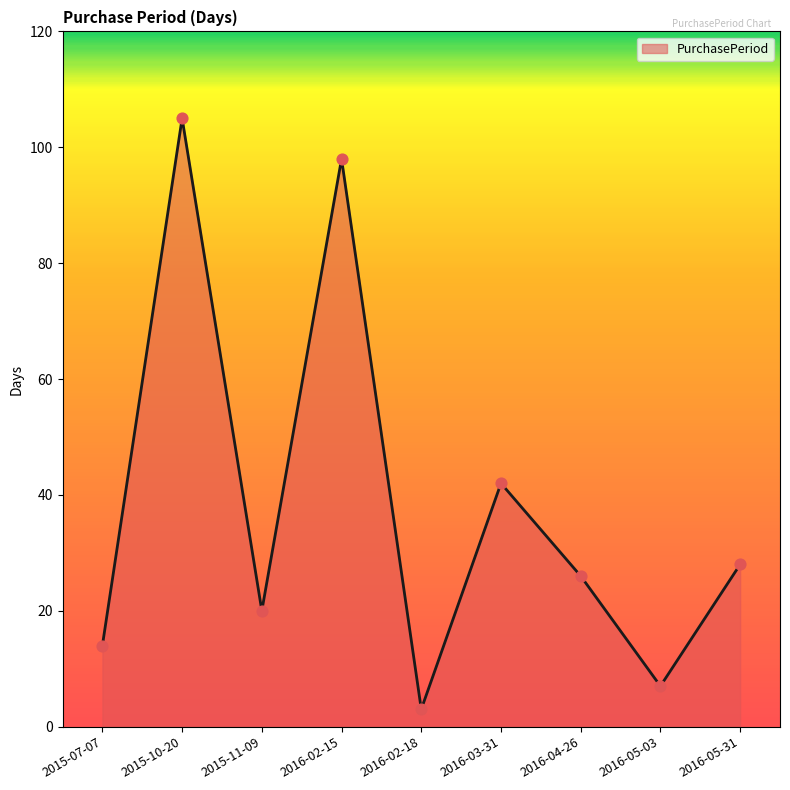

What is the ratio of the value at 2016-05-31 to the value at 2016-03-31?

0.7